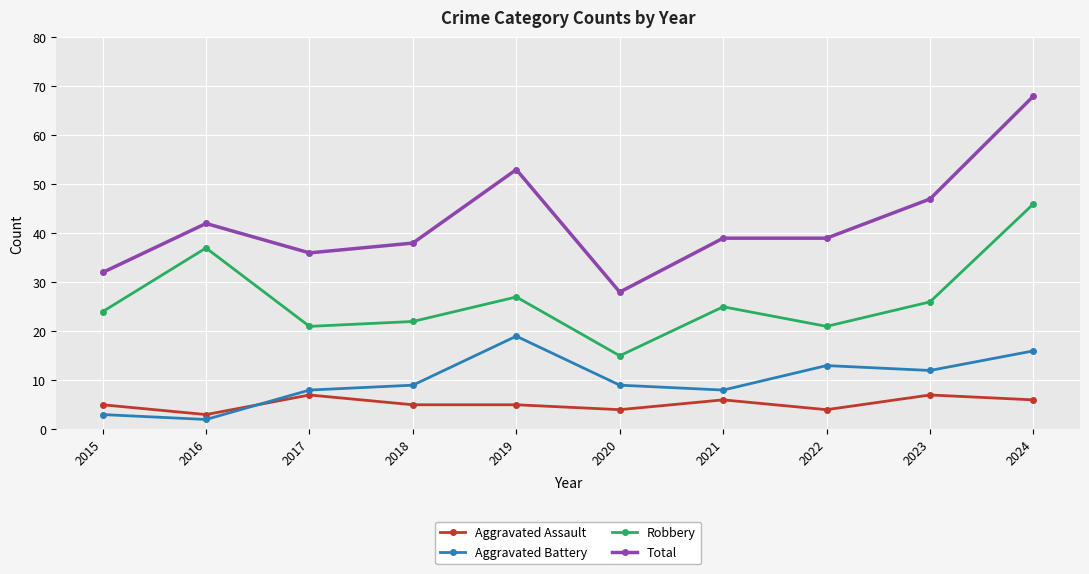

What is the value of the Robbery point at the 5th from the left?

27